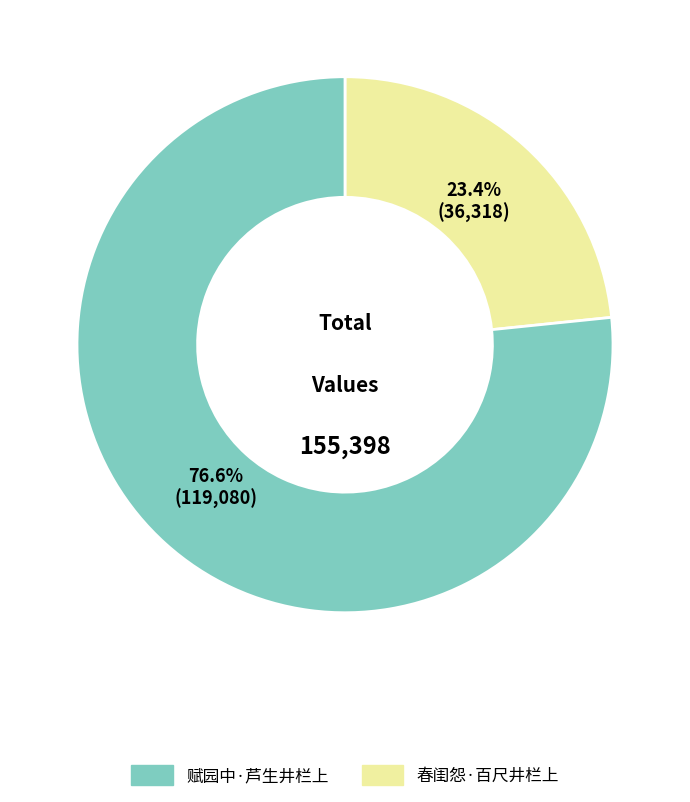

Is there a majority slice in this chart?

Yes